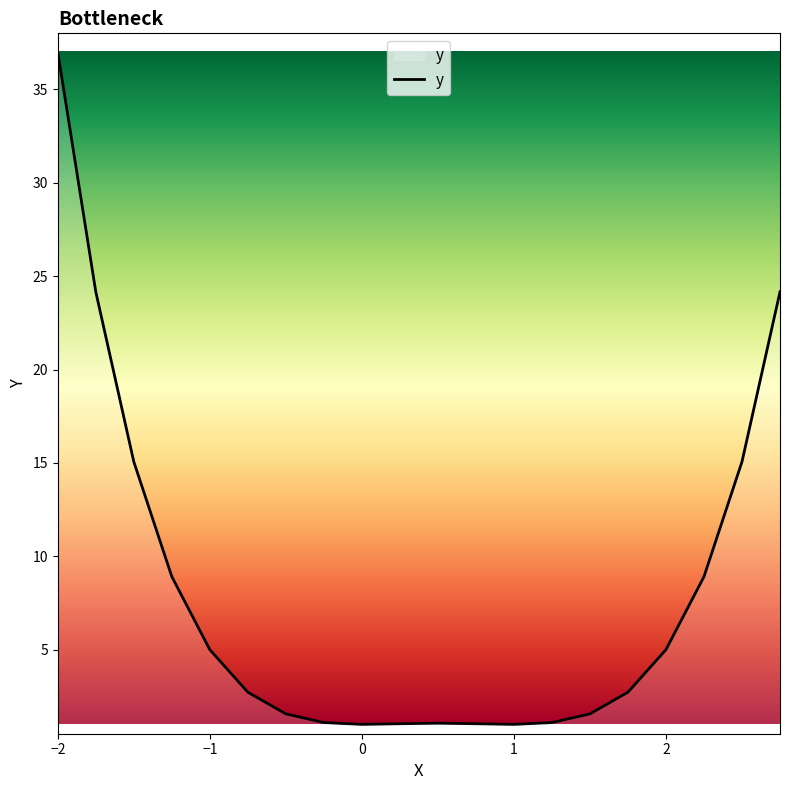

What is the maximum value shown in the chart?

37.0